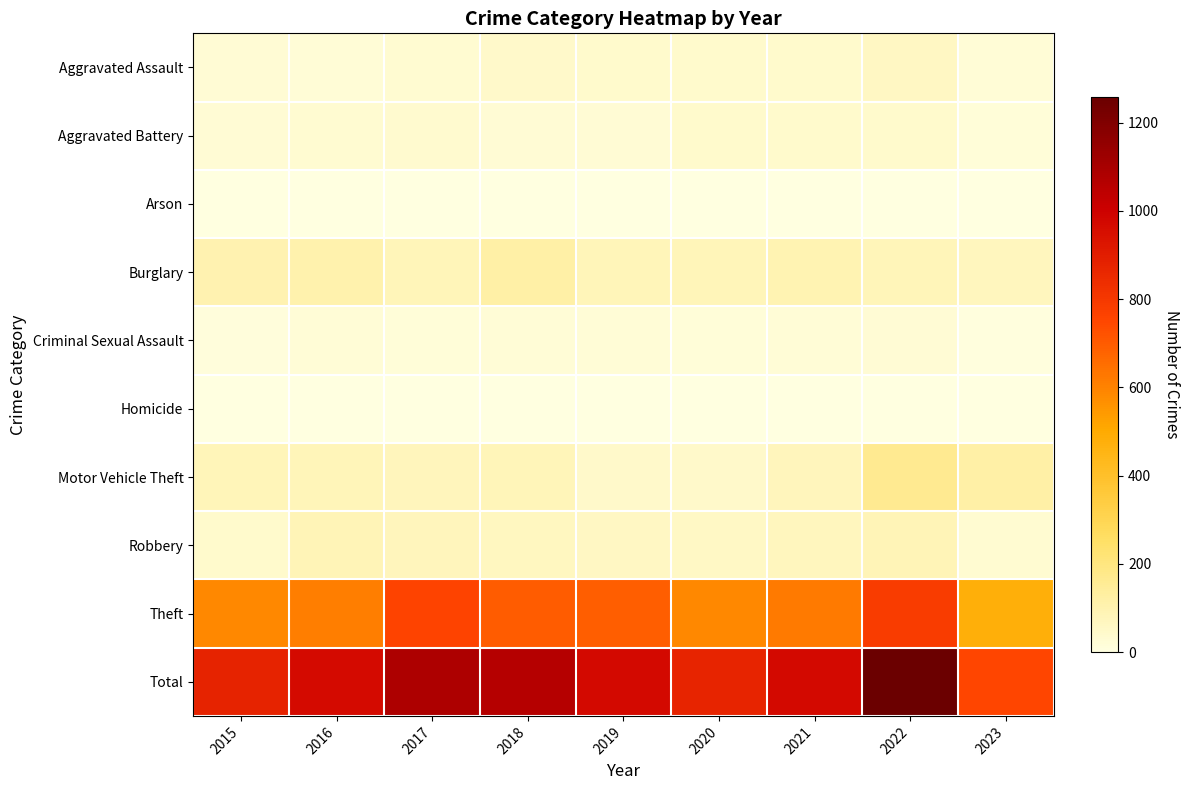

How many data points does each series have?

9